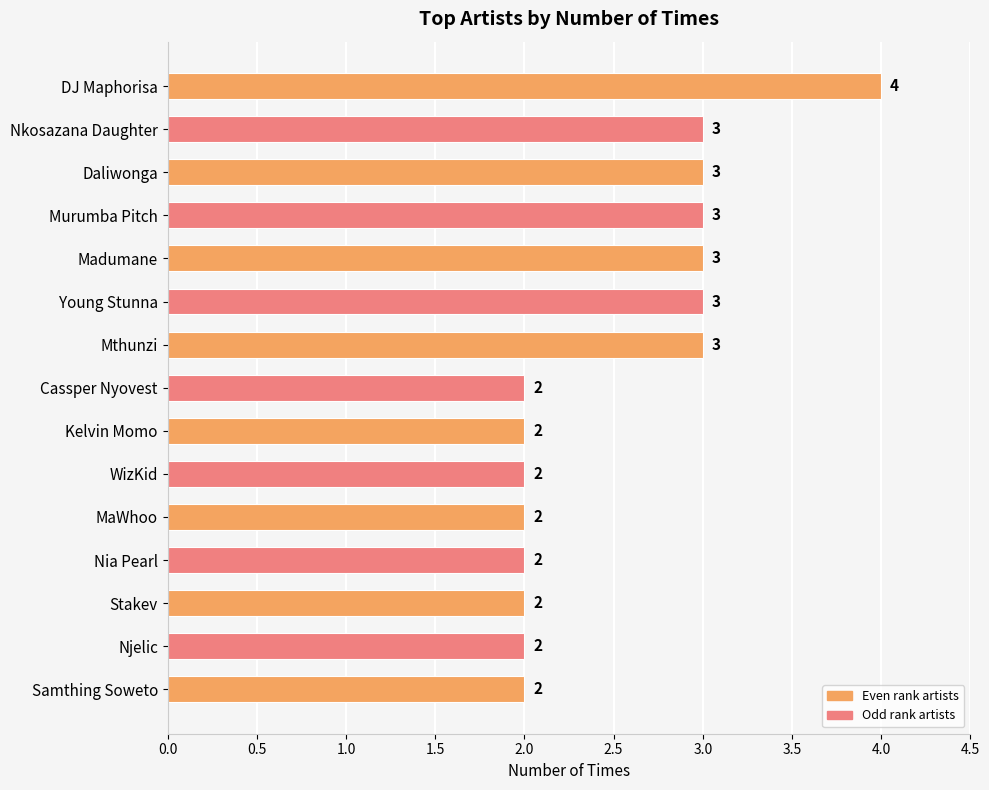

Reading bottom to top, transcribe all the data shown in this chart.

Samthing Soweto=2	Njelic=2	Stakev=2	Nia Pearl=2	MaWhoo=2	WizKid=2	Kelvin Momo=2	Cassper Nyovest=2	Mthunzi=3	Young Stunna=3	Madumane=3	Murumba Pitch=3	Daliwonga=3	Nkosazana Daughter=3	DJ Maphorisa=4